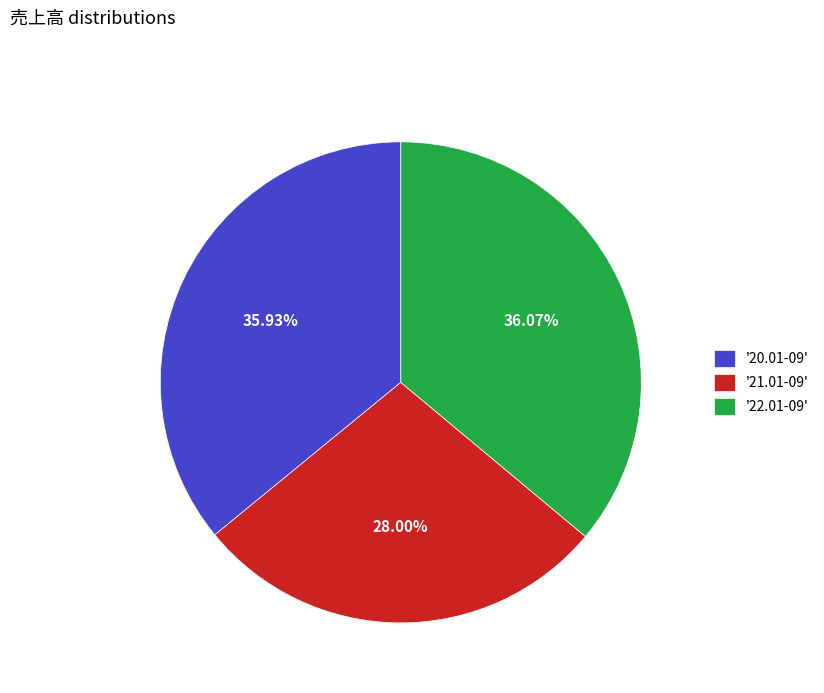

Is the sum of '22.01-09' and '20.01-09' greater than half?

Yes